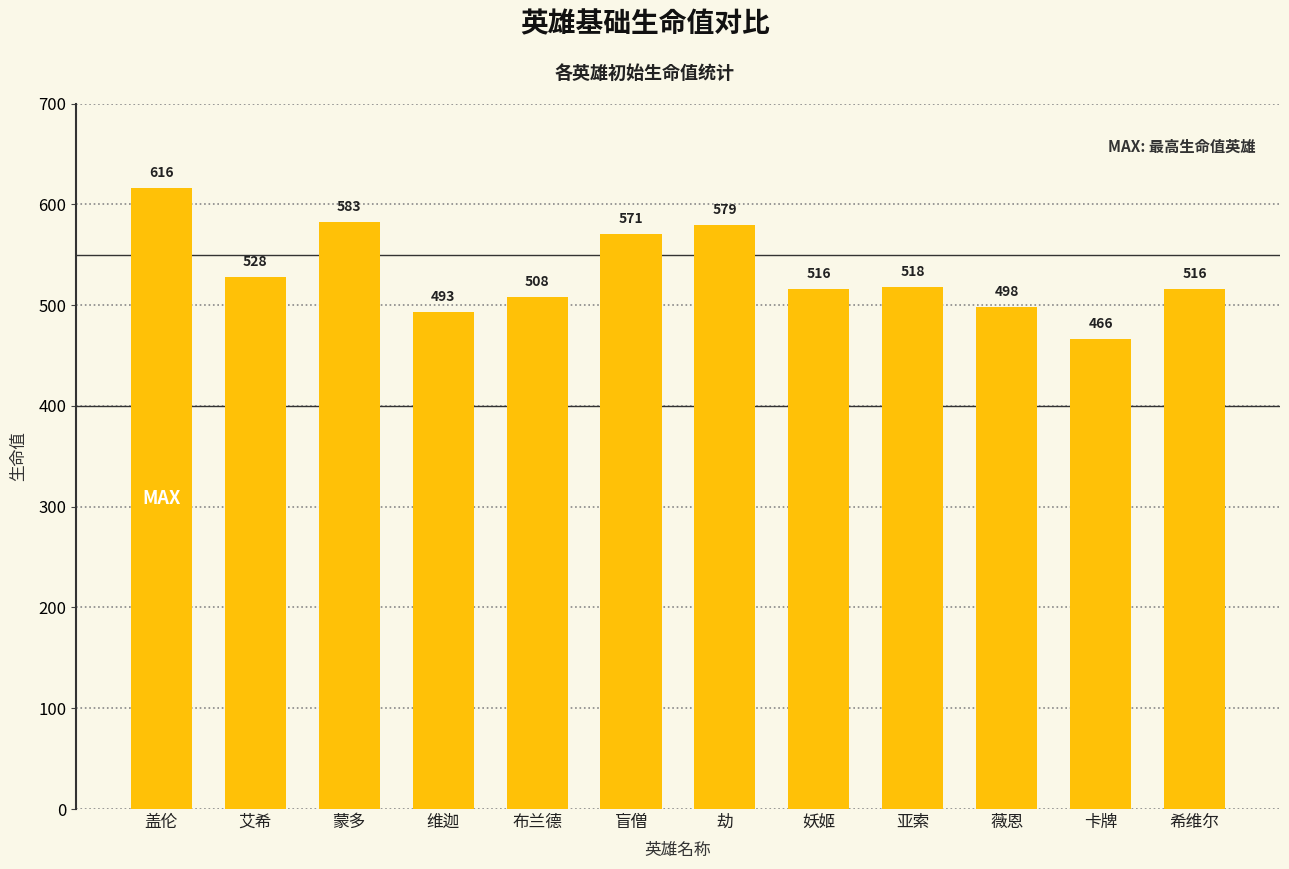

At which label does the data first exceed 517?

盖伦